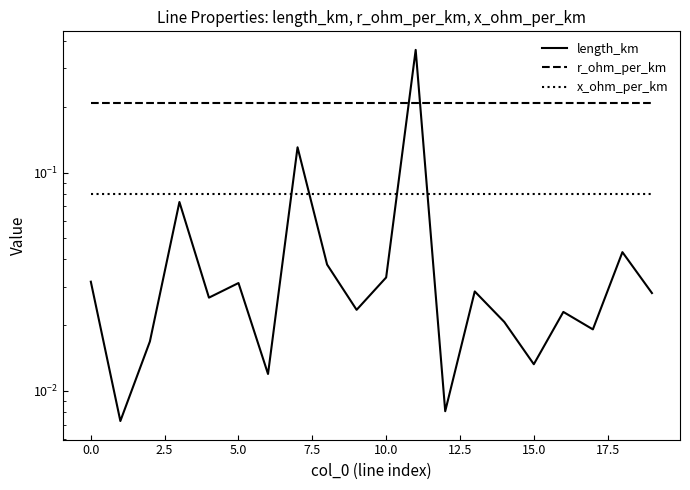

What is the label of the 9th point from the right?

11